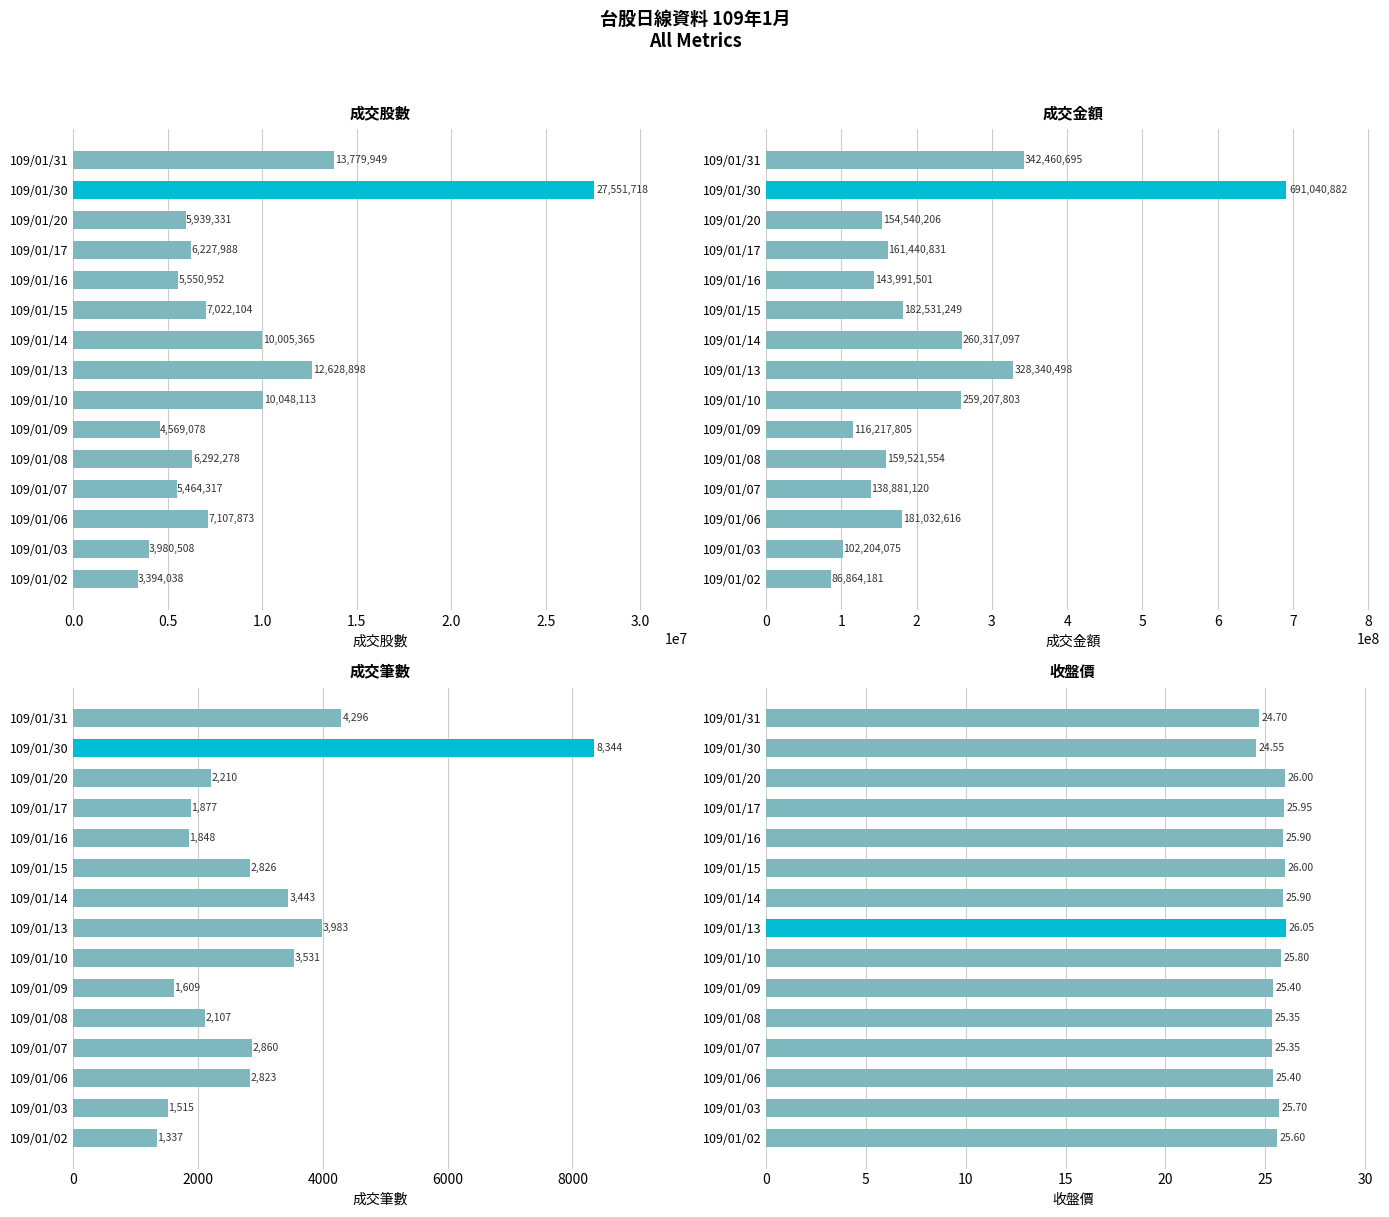

What is the sum of the 成交金額 values at 109/01/14 and 109/01/31?

602777792.0